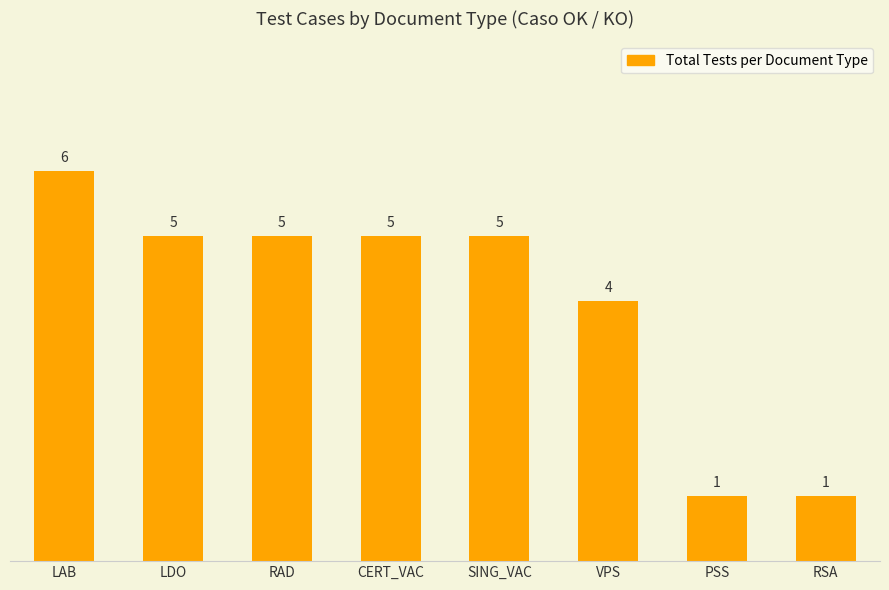

What is the value of the 6th bar from the left?

4